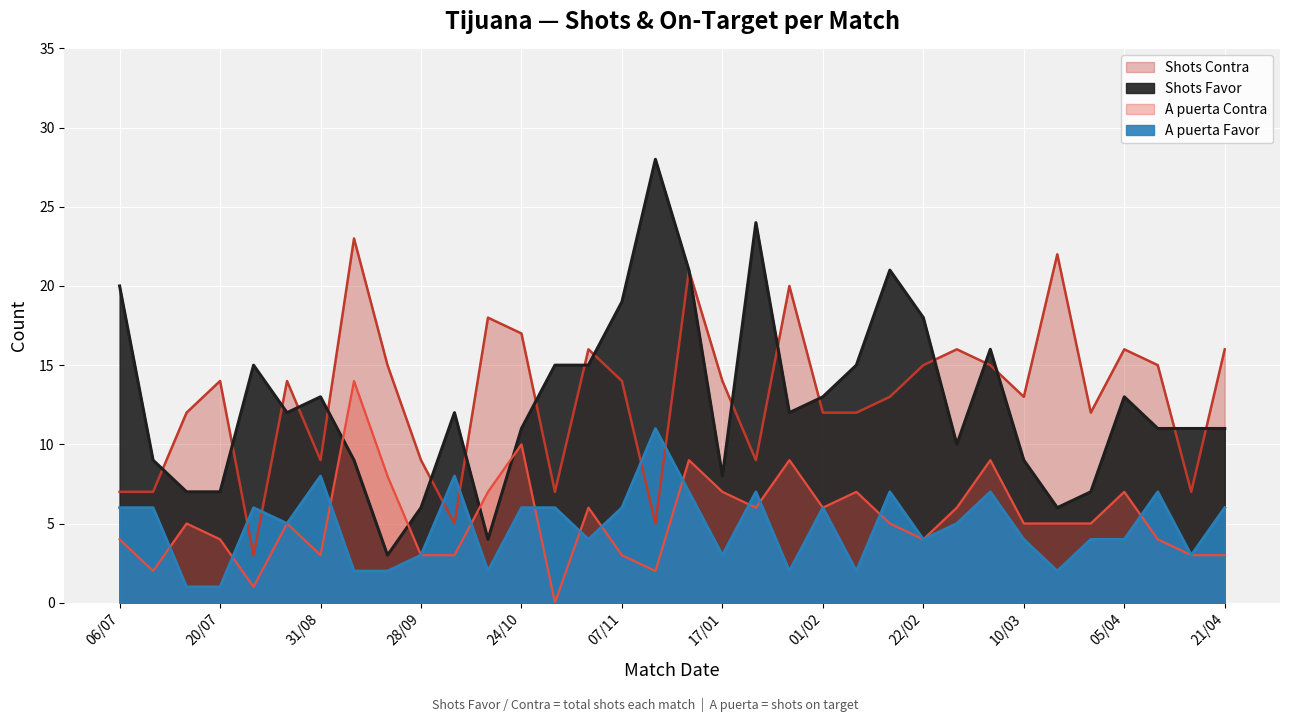

Reading left to right, transcribe all the data shown in this chart.

Shots Favor: 06/07=20	13/07=9	17/07=7	20/07=7	19/08=15	24/08=12	31/08=13	14/09=9	23/09=3	28/09=6	05/10=12	19/10=4	24/10=11	27/10=15	02/11=15	07/11=19	11/11=28	11/01=21	17/01=8	25/01=24	29/01=12	01/02=13	10/02=15	15/02=21	22/02=18	26/02=10	02/03=16	10/03=9	17/03=6	30/03=7	05/04=13	11/04=11	17/04=11	21/04=11
Shots Contra: 06/07=7	13/07=7	17/07=12	20/07=14	19/08=3	24/08=14	31/08=9	14/09=23	23/09=15	28/09=9	05/10=5	19/10=18	24/10=17	27/10=7	02/11=16	07/11=14	11/11=5	11/01=21	17/01=14	25/01=9	29/01=20	01/02=12	10/02=12	15/02=13	22/02=15	26/02=16	02/03=15	10/03=13	17/03=22	30/03=12	05/04=16	11/04=15	17/04=7	21/04=16
A puerta Favor: 06/07=6	13/07=6	17/07=1	20/07=1	19/08=6	24/08=5	31/08=8	14/09=2	23/09=2	28/09=3	05/10=8	19/10=2	24/10=6	27/10=6	02/11=4	07/11=6	11/11=11	11/01=7	17/01=3	25/01=7	29/01=2	01/02=6	10/02=2	15/02=7	22/02=4	26/02=5	02/03=7	10/03=4	17/03=2	30/03=4	05/04=4	11/04=7	17/04=3	21/04=6
A puerta Contra: 06/07=4	13/07=2	17/07=5	20/07=4	19/08=1	24/08=5	31/08=3	14/09=14	23/09=8	28/09=3	05/10=3	19/10=7	24/10=10	27/10=0	02/11=6	07/11=3	11/11=2	11/01=9	17/01=7	25/01=6	29/01=9	01/02=6	10/02=7	15/02=5	22/02=4	26/02=6	02/03=9	10/03=5	17/03=5	30/03=5	05/04=7	11/04=4	17/04=3	21/04=3